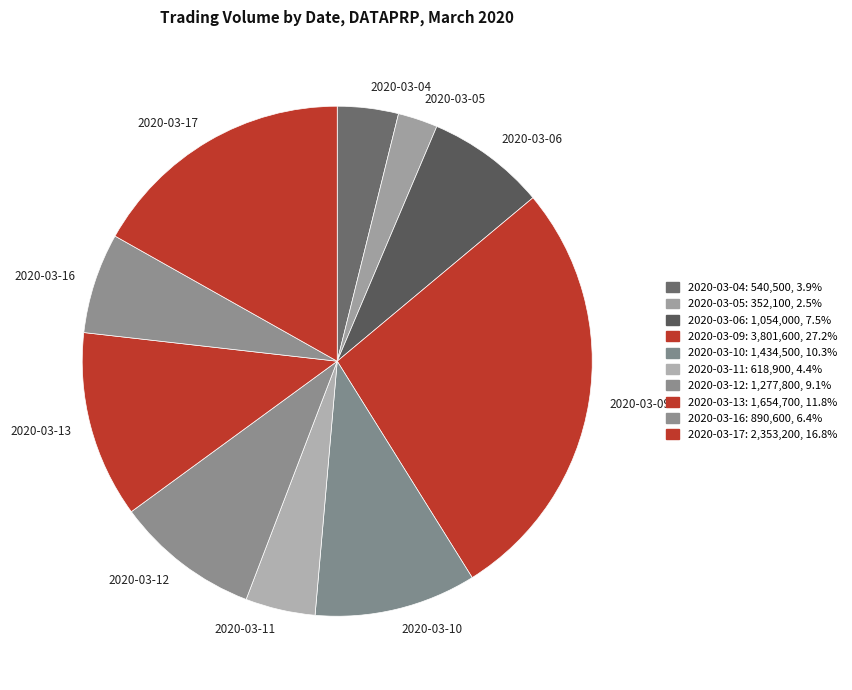

What is the ratio of the value at 2020-03-16 to the value at 2020-03-06?

0.8